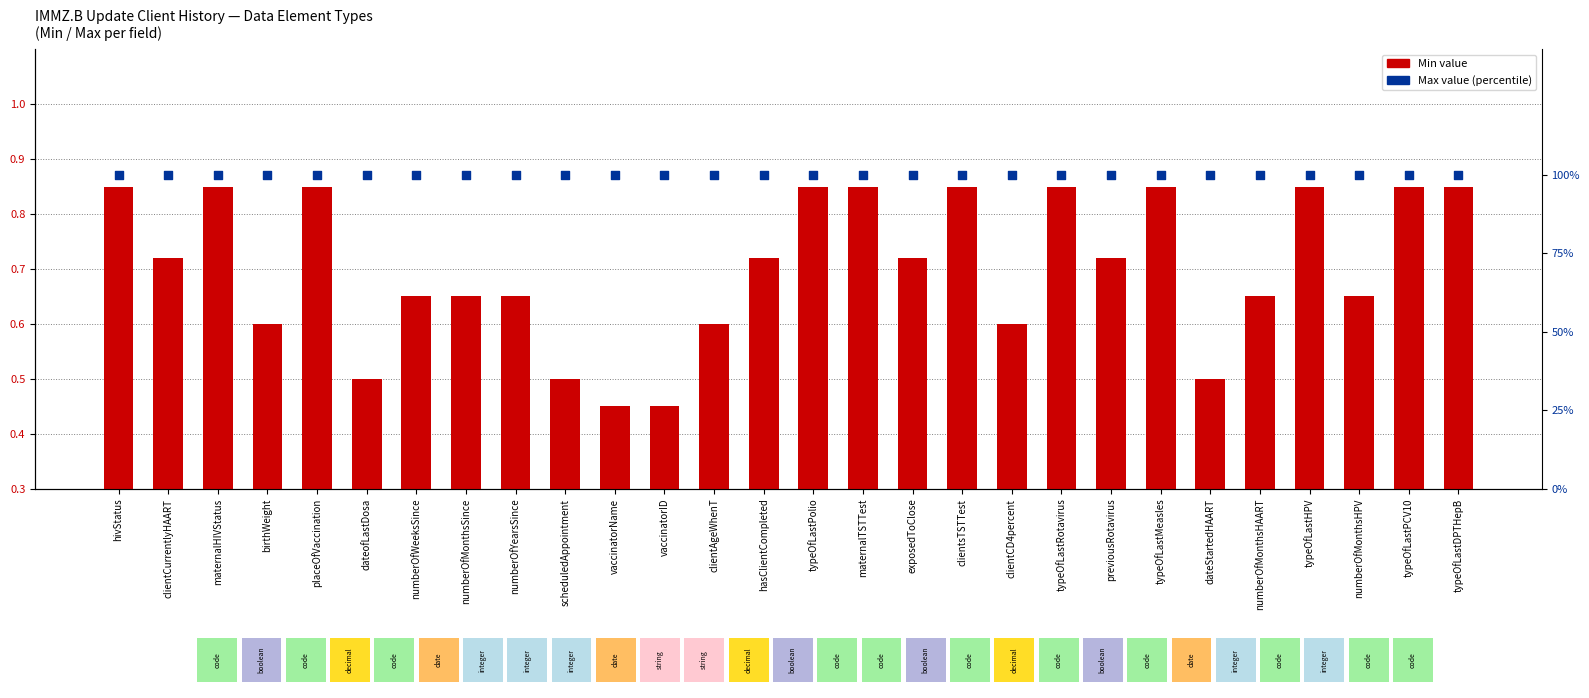

At which category is the sum across all series the highest?

hivStatus